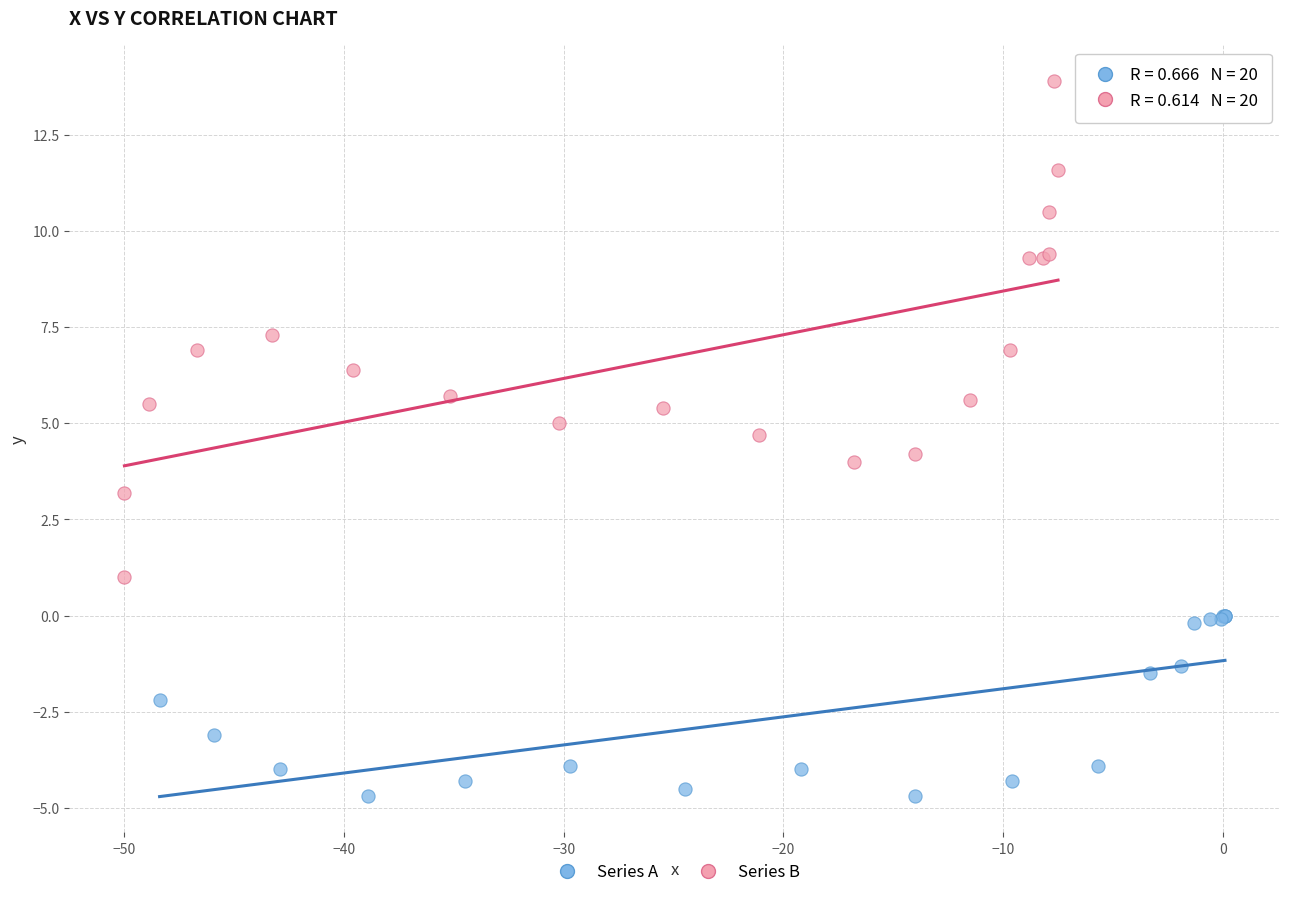

Which series contains the lowest Y value?

Series A